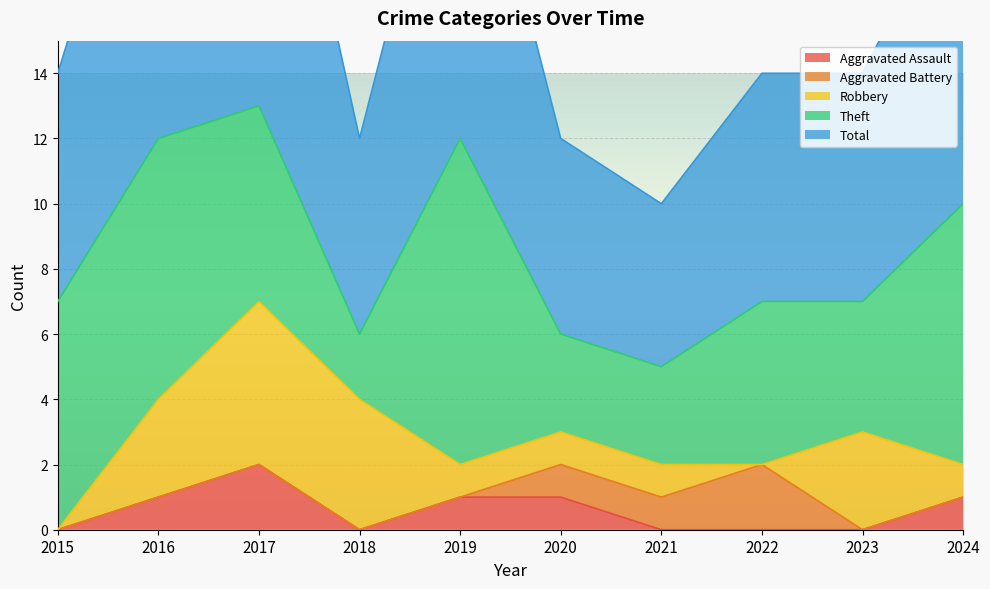

At which category does Robbery reach its first local peak?

2017